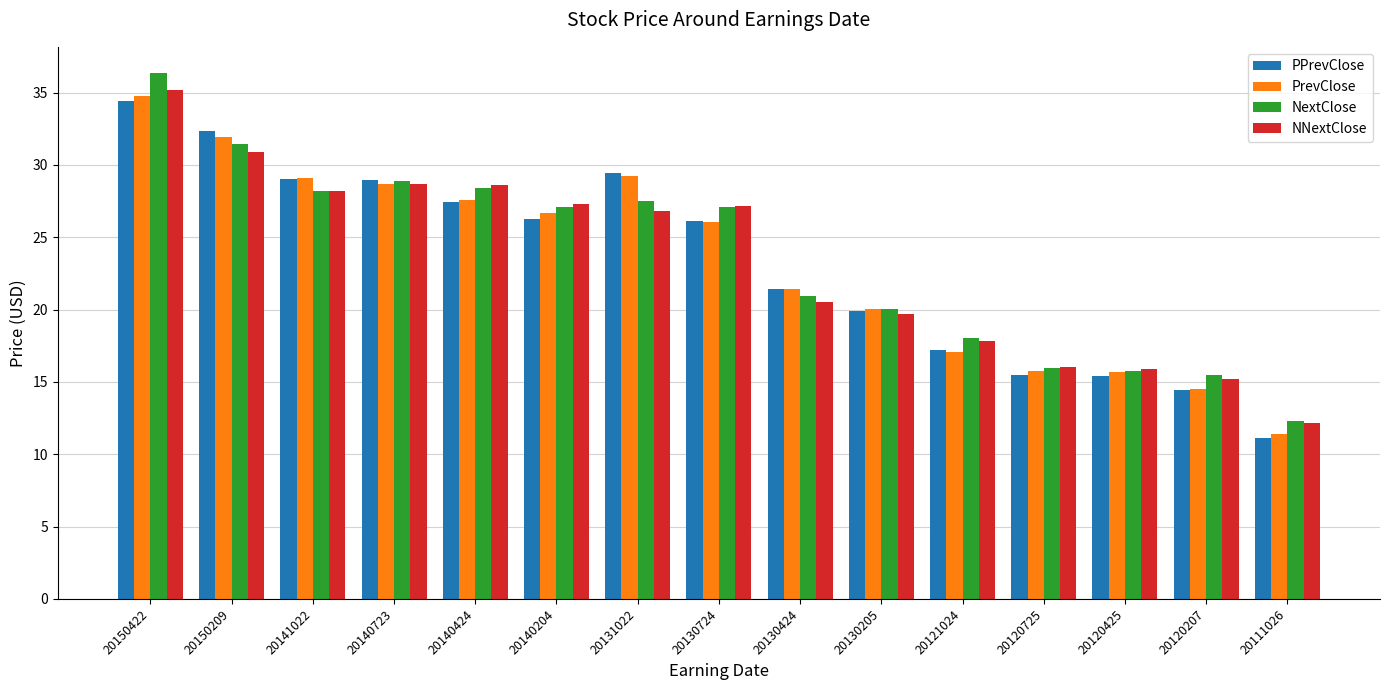

The NNextClose series shows 27.3 at 20140204. True or false?

True